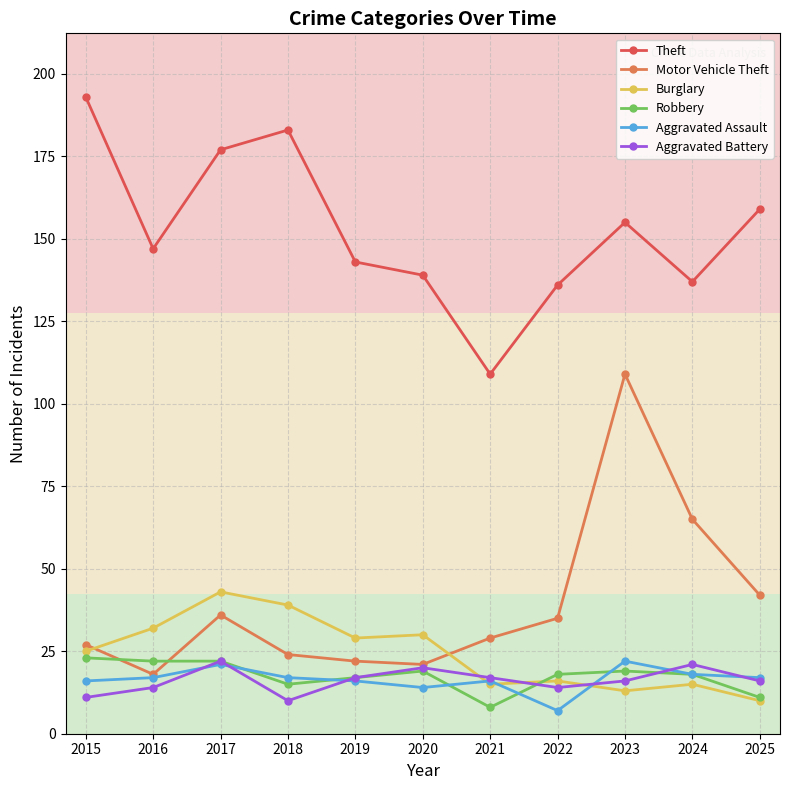

The Aggravated Battery series shows 6 at 2016. True or false?

False